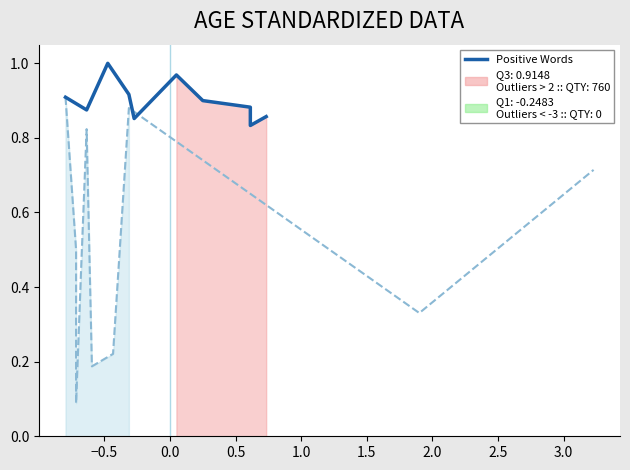

Which series has the largest total across all categories?

Positive Words